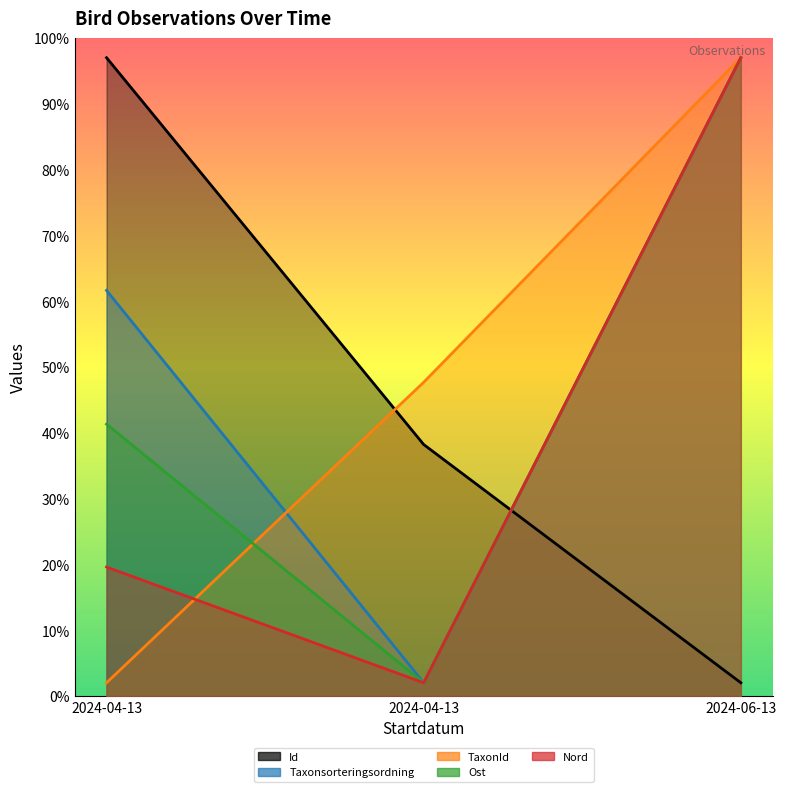

What is the maximum value shown in the chart?

97.0